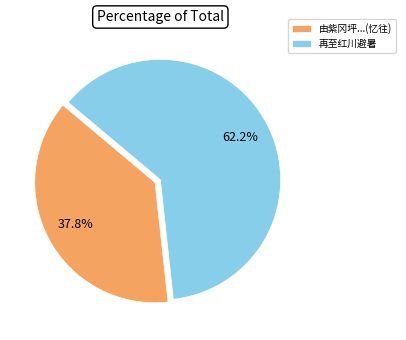

Combined, do 由紫冈坪...(忆往) and 再至红川避暑 account for over 50%?

Yes